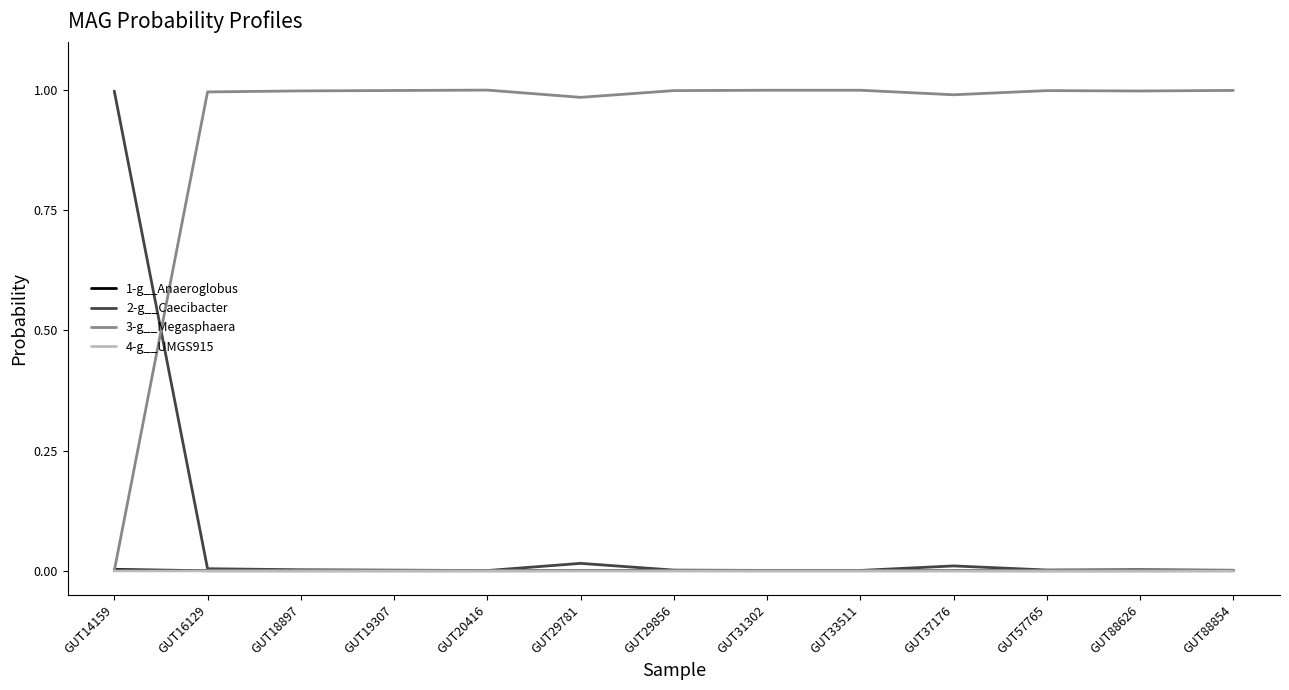

Is the value of 3-g__Megasphaera at GUT16129 greater than the value of 4-g__UMGS915 at GUT88626?

Yes